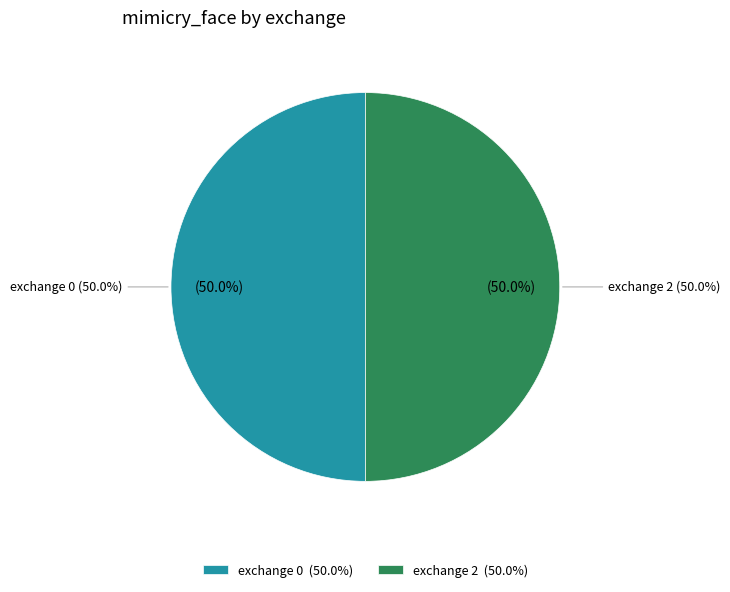

Is there any slice that represents more than half of the pie?

No